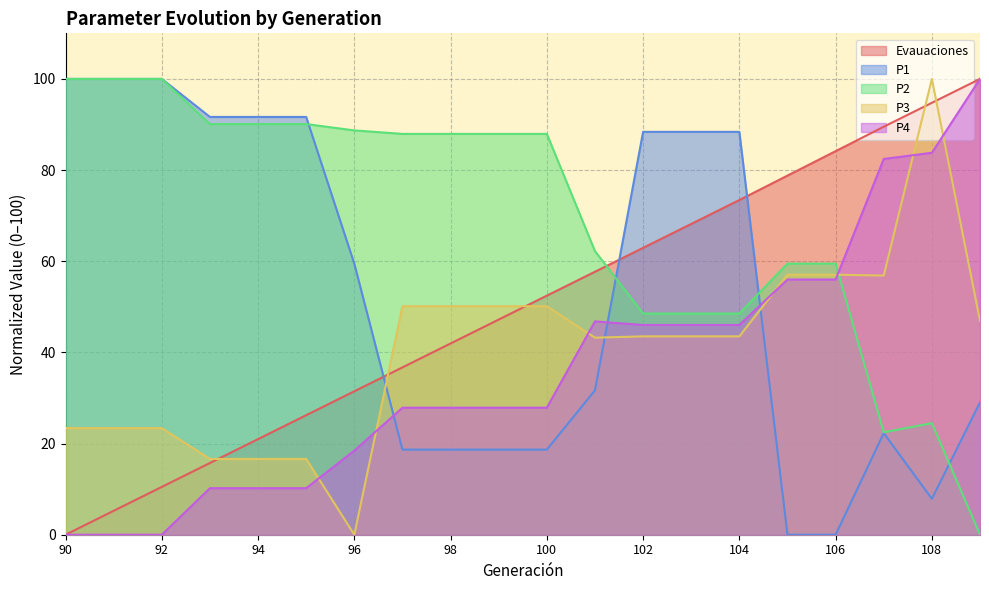

What is the maximum value shown in the chart?

100.0